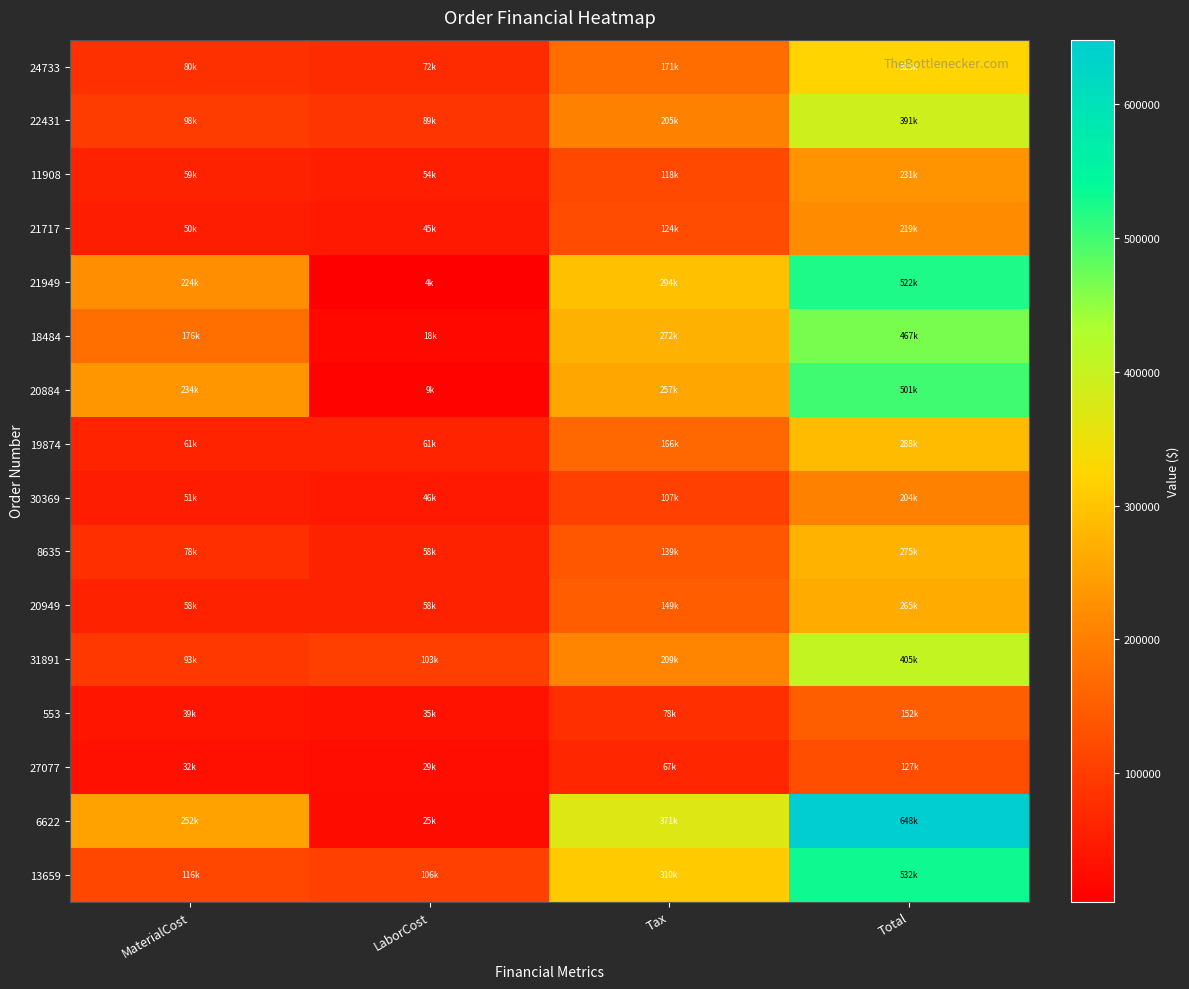

Reading left to right, list all the values displayed in this chart.

24733: MaterialCost=79629.4	LaborCost=72389.5	Tax=170580.4	Total=322598.3
22431: MaterialCost=97526.3	LaborCost=88660.1	Tax=204805.0	Total=390991.4
11908: MaterialCost=59442.5	LaborCost=54038.6	Tax=117577.7	Total=231058.8
21717: MaterialCost=49820.5	LaborCost=45291.4	Tax=123883.3	Total=218995.2
21949: MaterialCost=223713.0	LaborCost=4134.6	Tax=293923.4	Total=521770.9
18484: MaterialCost=176420.2	LaborCost=18452.5	Tax=272081.3	Total=466954.0
20884: MaterialCost=233874.4	LaborCost=9296.6	Tax=257396.5	Total=500567.4
19874: MaterialCost=61215.0	LaborCost=61215.0	Tax=165904.9	Total=288334.9
30369: MaterialCost=50814.5	LaborCost=46195.4	Tax=106710.9	Total=203720.8
8635: MaterialCost=77676.0	LaborCost=58223.0	Tax=138888.7	Total=274787.7
20949: MaterialCost=57891.9	LaborCost=57891.9	Tax=149361.1	Total=265144.9
31891: MaterialCost=93449.5	LaborCost=102793.9	Tax=209136.6	Total=405379.0
553: MaterialCost=38634.0	LaborCost=35438.0	Tax=77894.1	Total=151966.1
27077: MaterialCost=31541.4	LaborCost=28674.8	Tax=66840.0	Total=127056.2
6622: MaterialCost=251538.0	LaborCost=25425.0	Tax=371130.4	Total=648093.4
13659: MaterialCost=116307.8	LaborCost=105734.6	Tax=309971.3	Total=532013.8